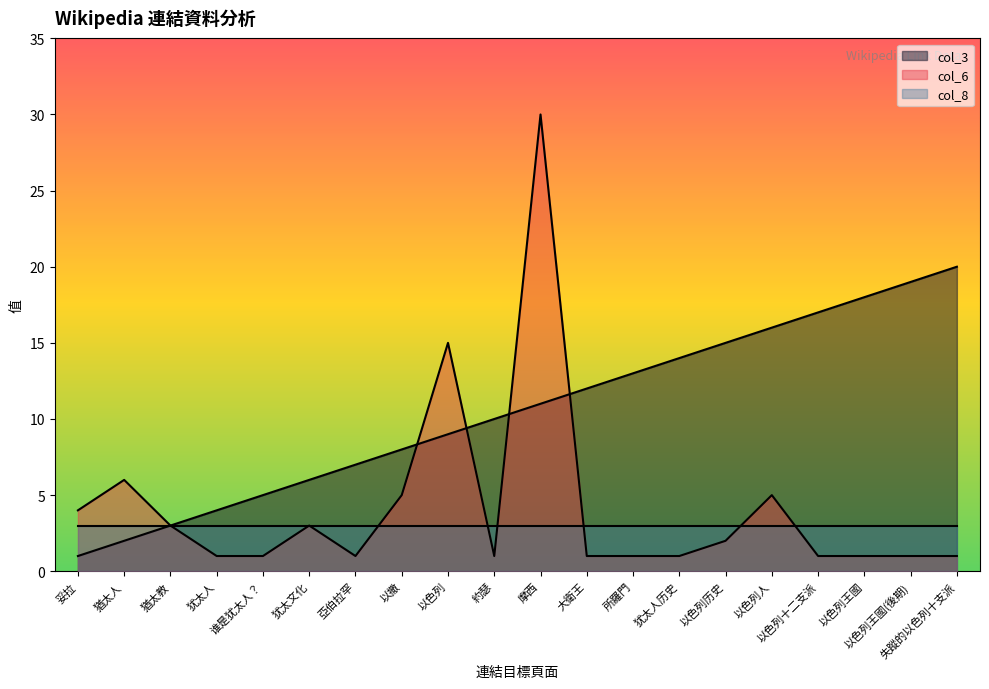

List the series in order of their overall mean, lowest first.

col_8, col_6, col_3